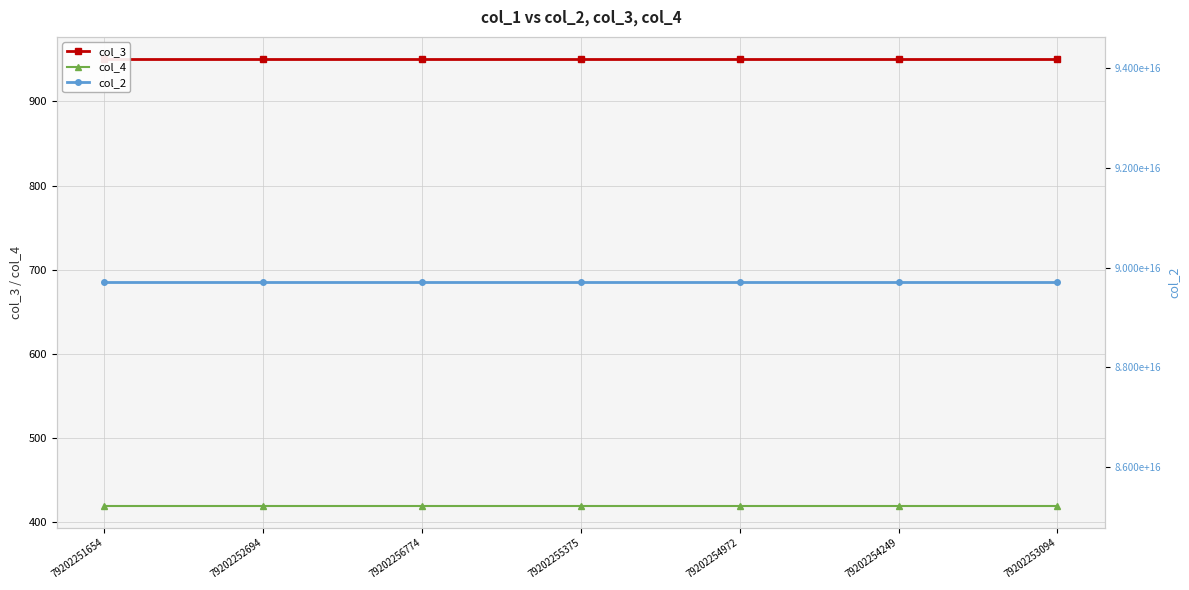

The col_4 series shows 670 at 79202255375. True or false?

False